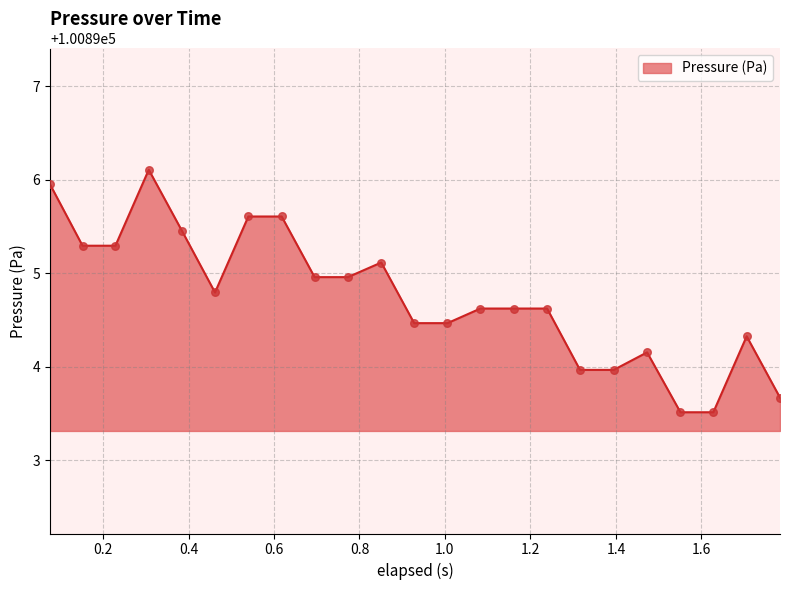

What is the difference between the maximum and minimum values?

2.6